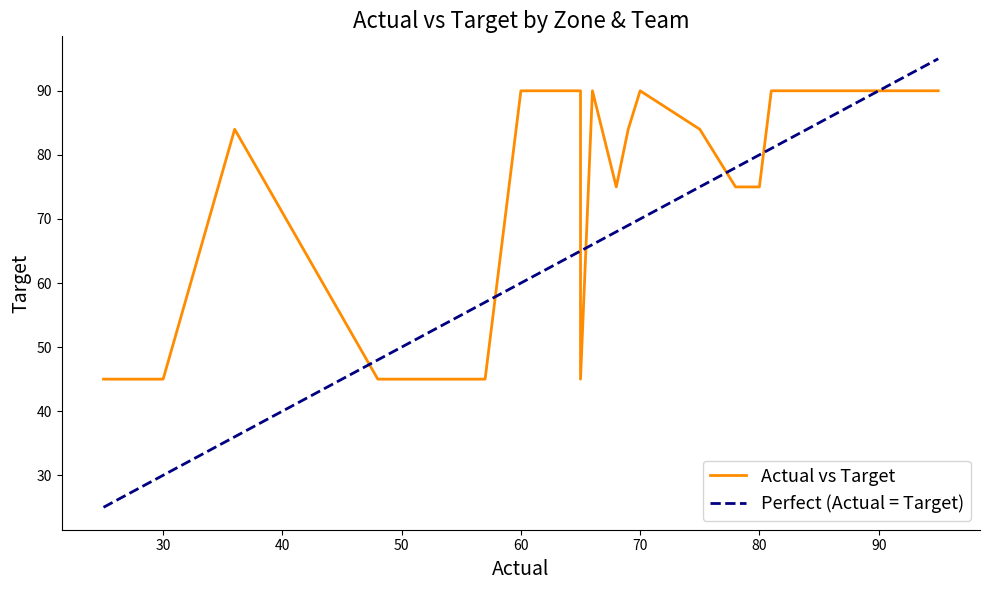

Which series ends up on top after the final intersection of Actual and Target?

Actual